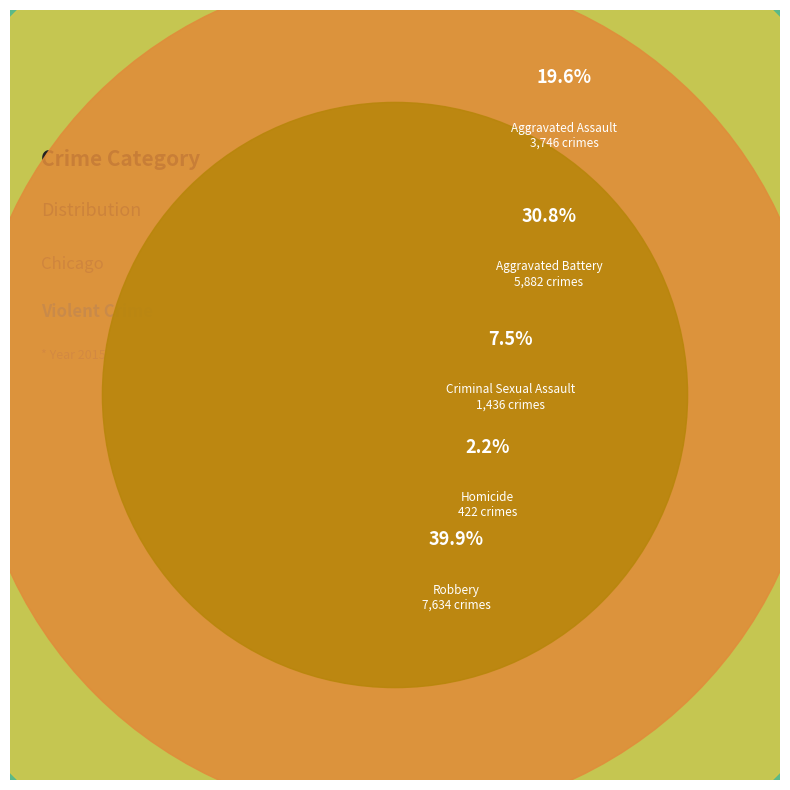

True or false: Homicide accounts for 16% of the total.

False